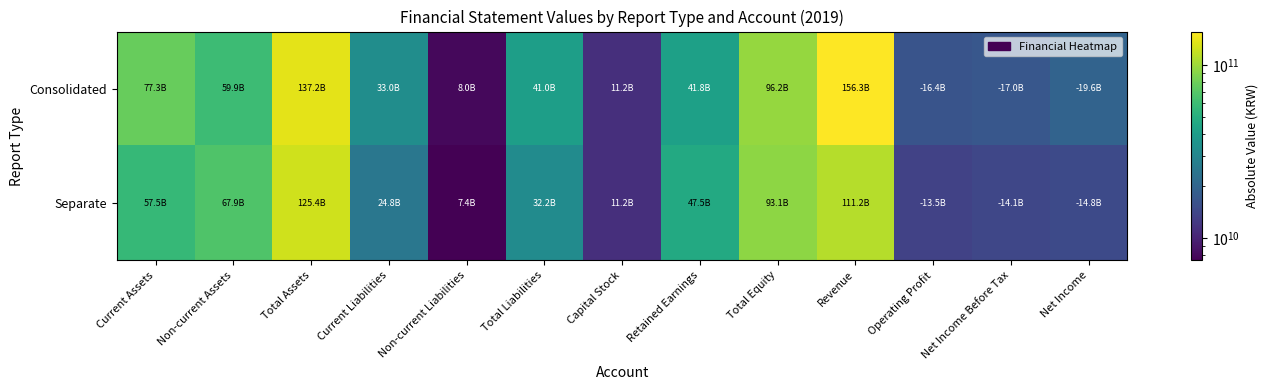

List the series in order of their overall mean, lowest first.

Separate, Consolidated